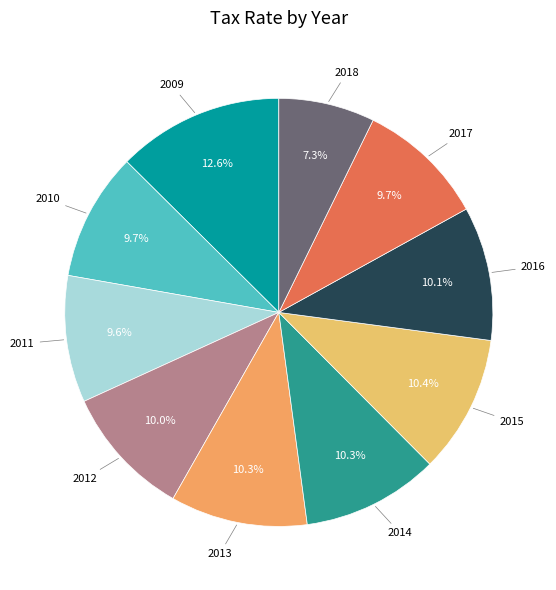

How many slices are in this pie chart?

10